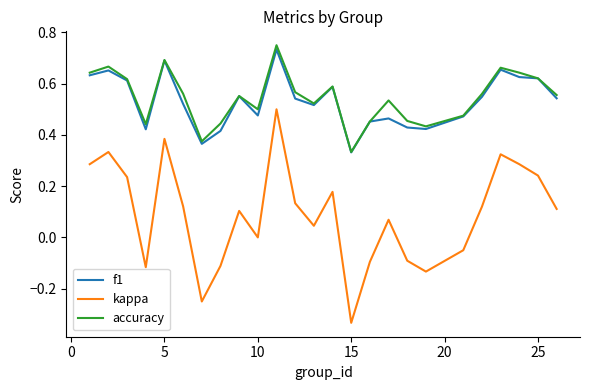

Which series has the widest spread of values?

kappa